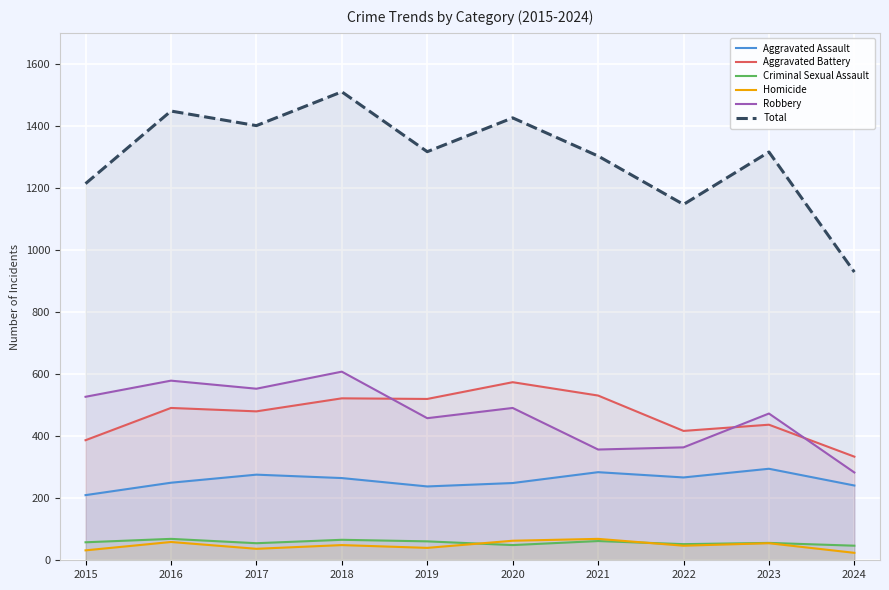

In Criminal Sexual Assault, how many points are higher than both neighbors (excluding endpoints)?

4